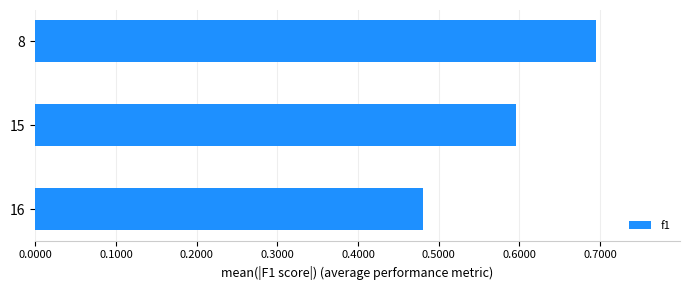

Rank the categories by value from lowest to highest.

16, 15, 8